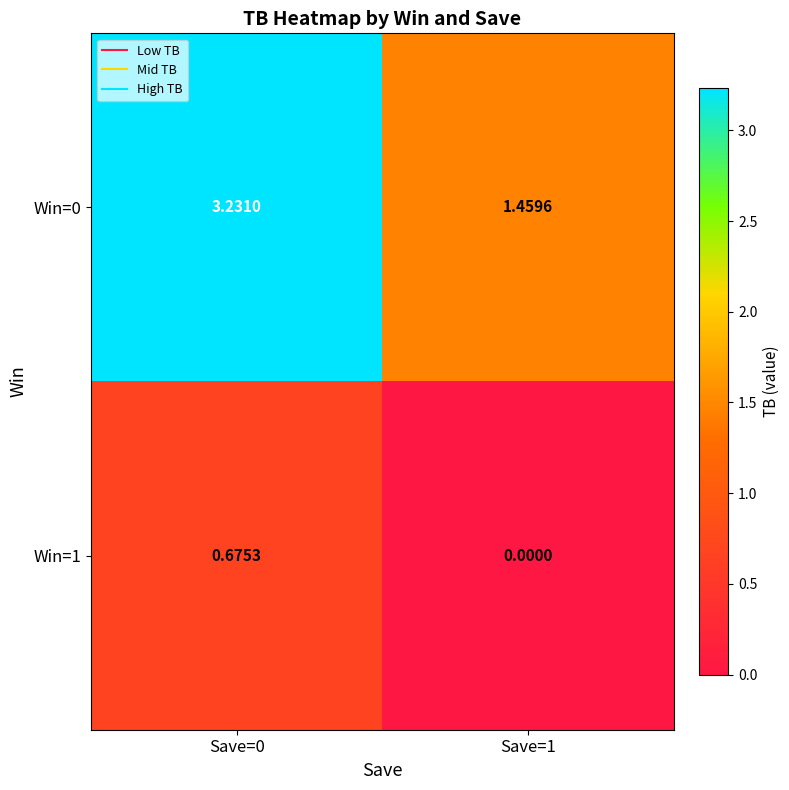

Is the value of Win=1 at Save=0 greater than the value of Win=0 at Save=0?

No